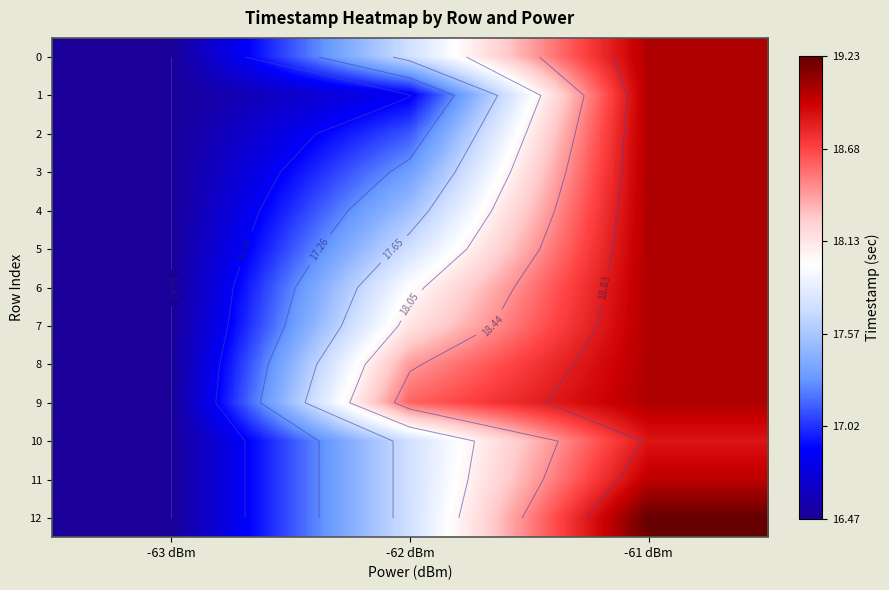

Which category has the highest value in the 11 series?

-61 dBm